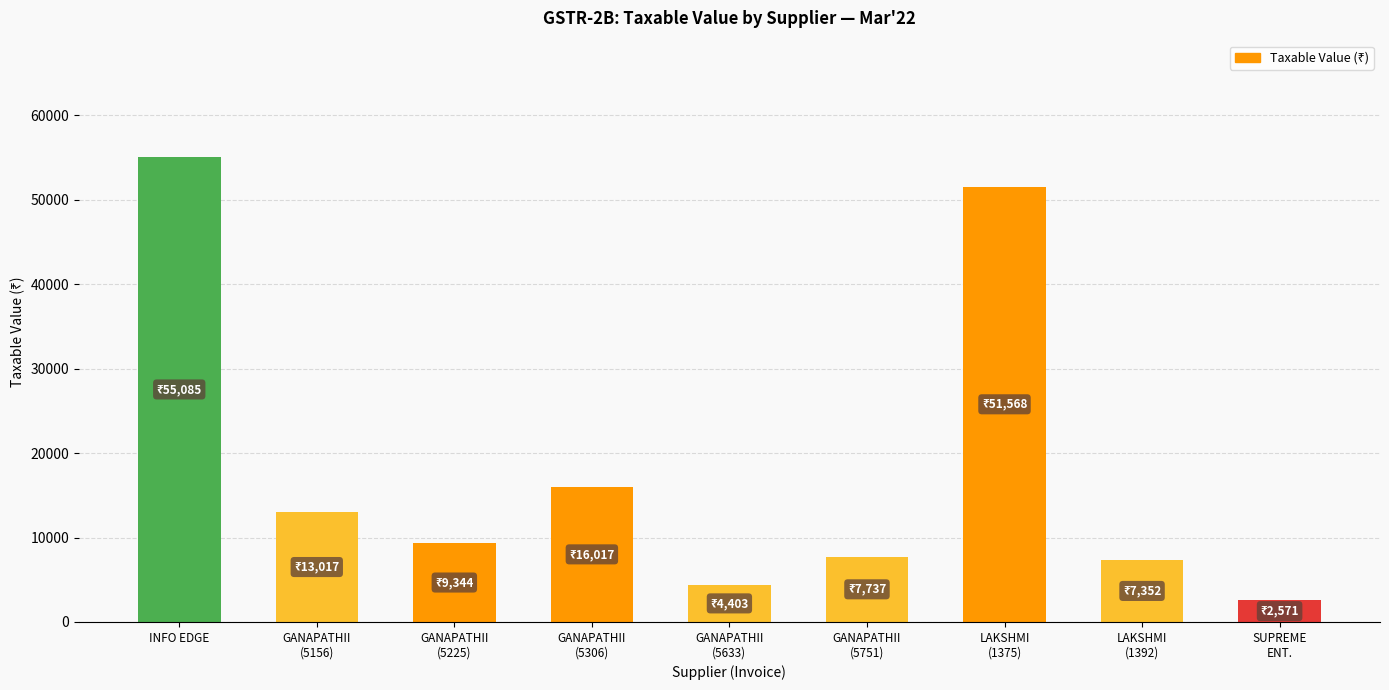

Reading right to left, what are all the values shown in this chart?

SUPREME
ENT.=2571.4	LAKSHMI
(1392)=7352.0	LAKSHMI
(1375)=51568.0	GANAPATHII
(5751)=7737.3	GANAPATHII
(5633)=4403.4	GANAPATHII
(5306)=16016.9	GANAPATHII
(5225)=9344.1	GANAPATHII
(5156)=13017.0	INFO EDGE=55084.8